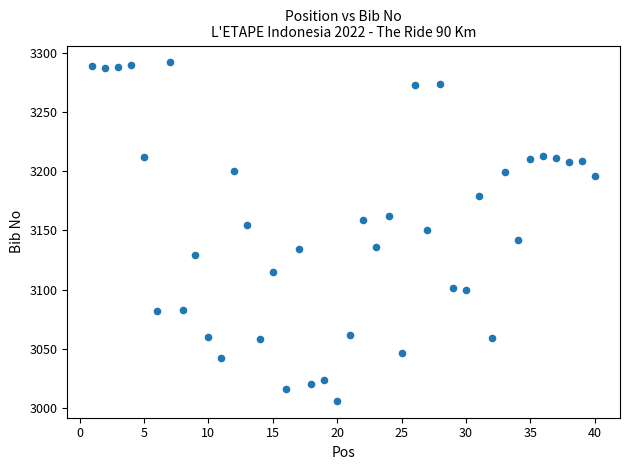

What is the range of X values (max minus min)?

39